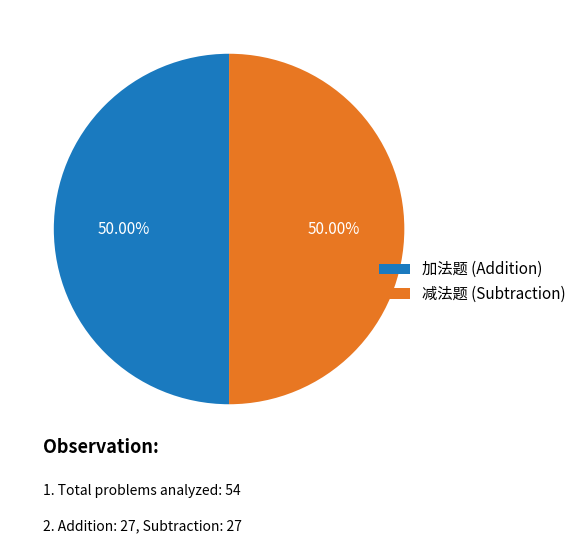

How many slices are in this pie chart?

2